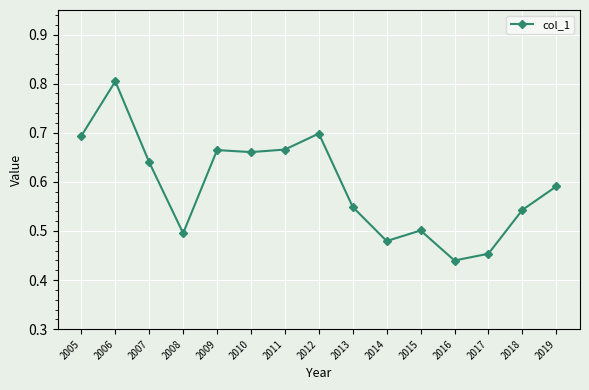

Which label corresponds to the smallest value in the chart?

2016